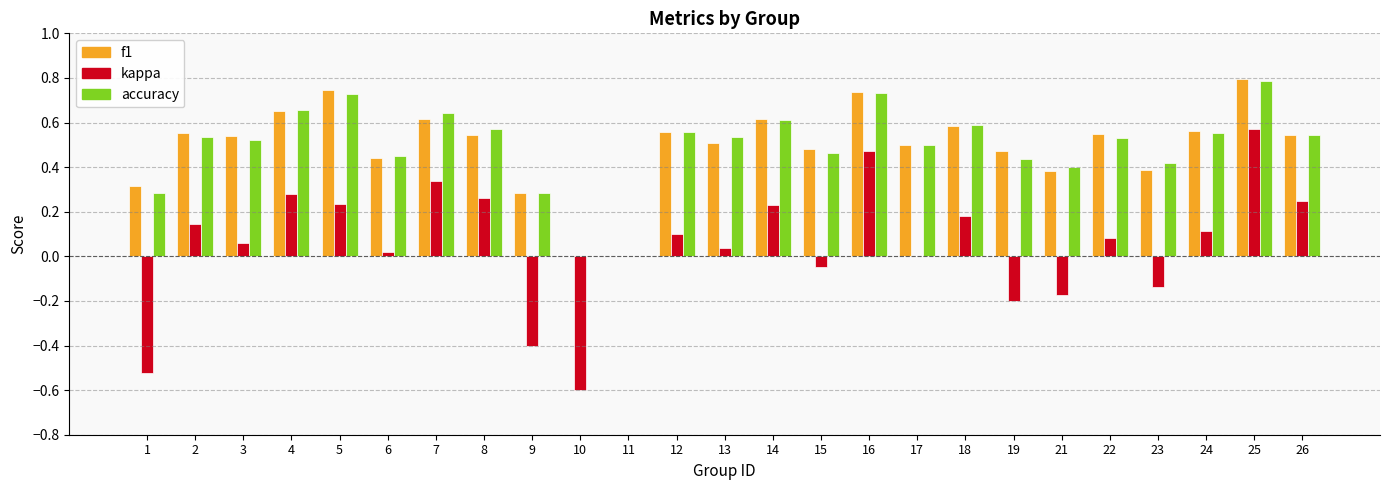

What is the total value across all series at 2?

1.2